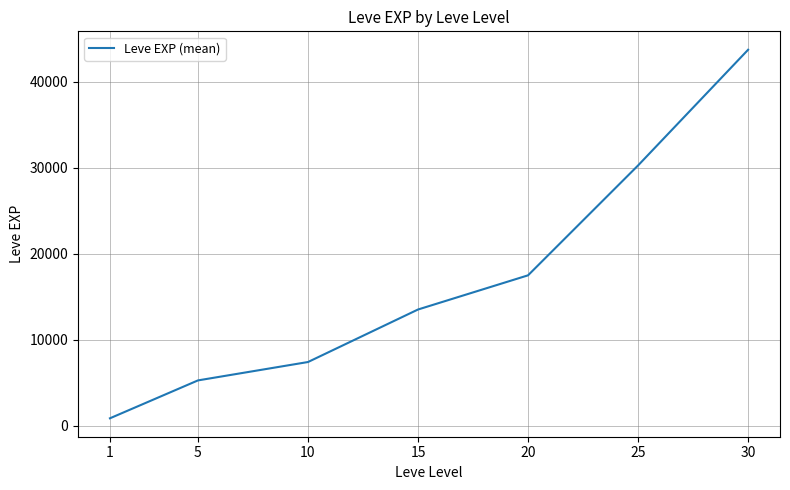

What is the minimum value shown in the chart?

853.3